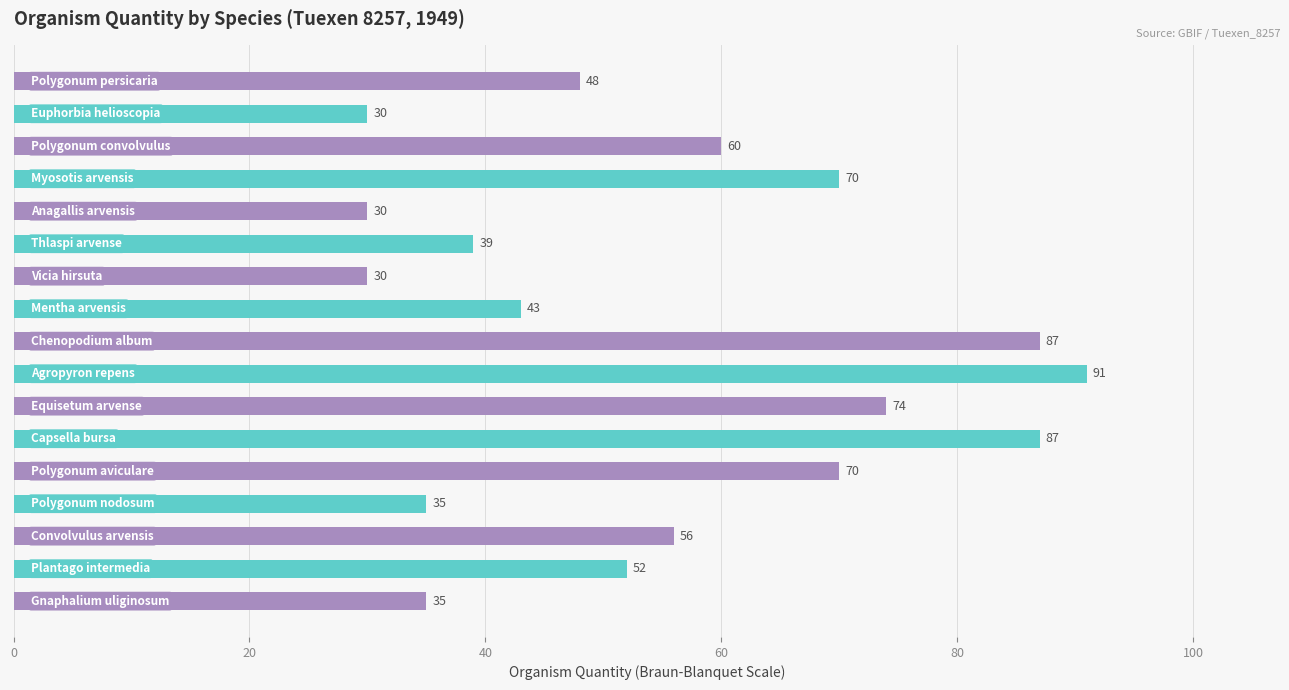

What is the greatest value displayed?

91